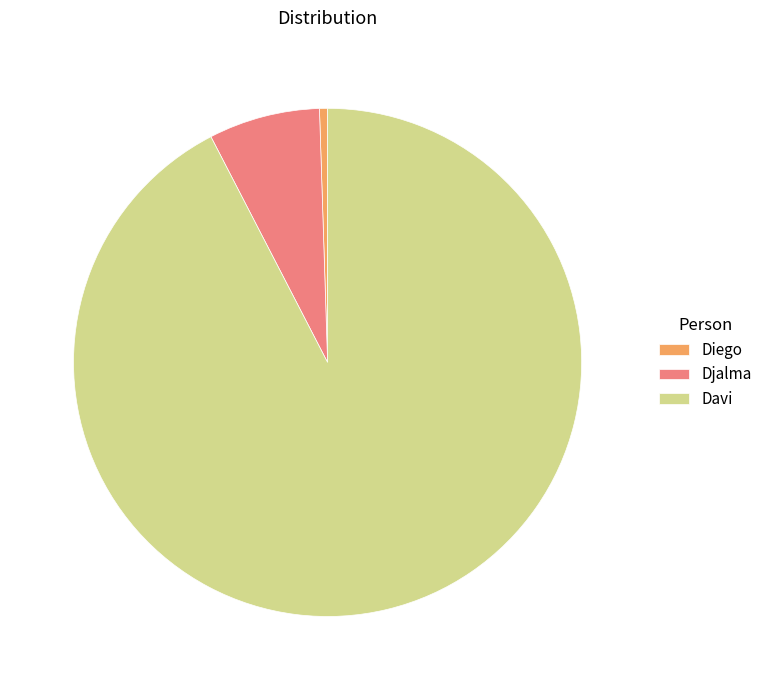

Is there a majority slice in this chart?

Yes